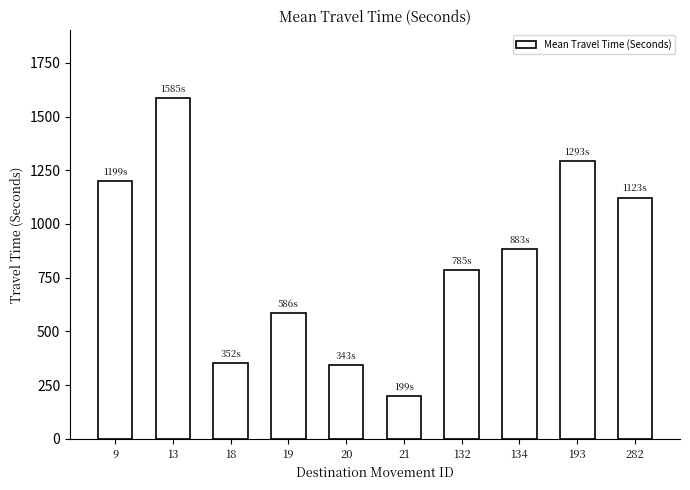

The chart shows a value of 343 at 20. True or false?

True